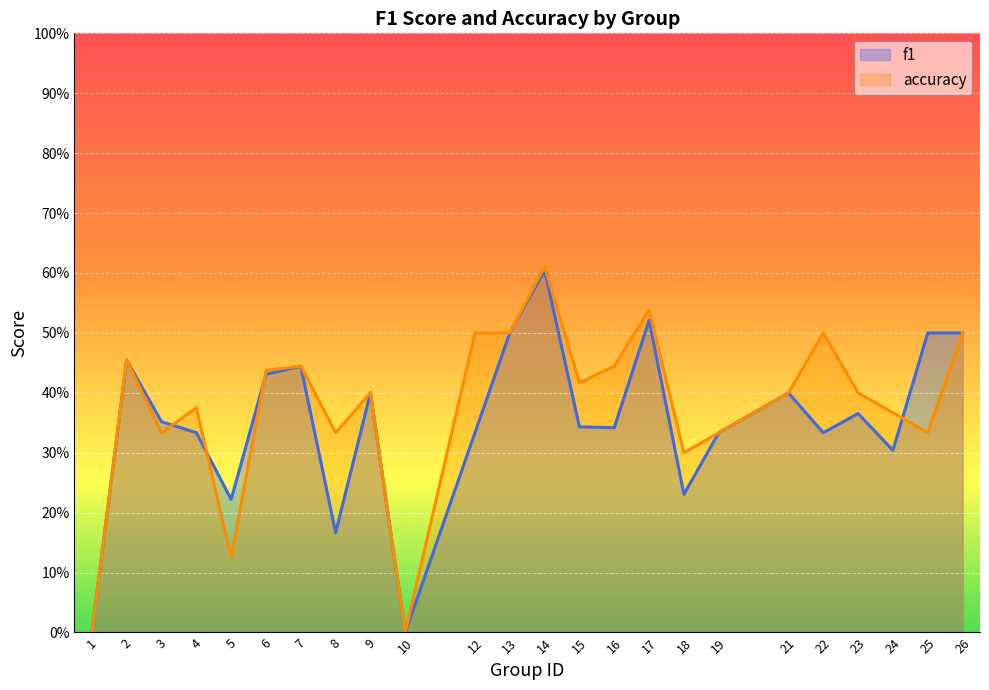

True or false: accuracy has a value of 0.3 at 9.

False